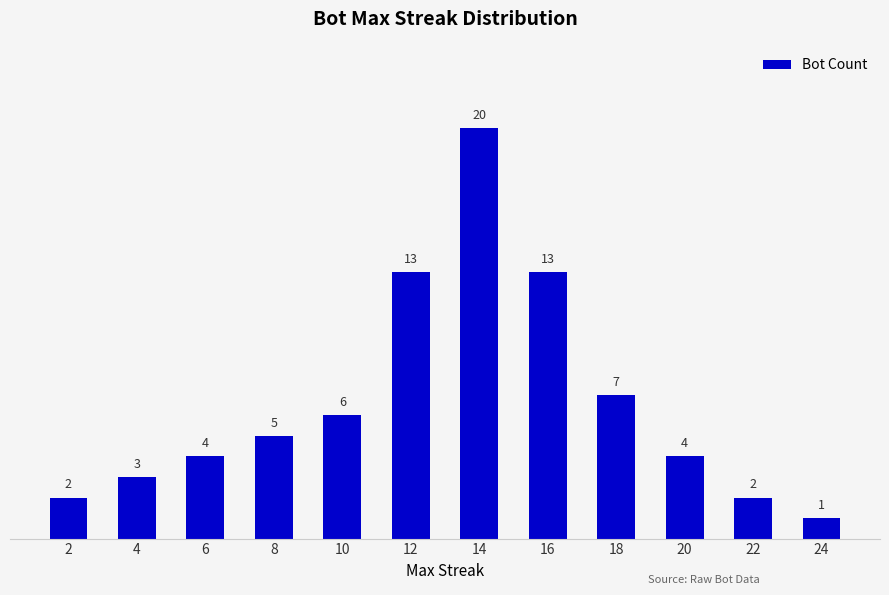

How many series are shown in this chart?

1